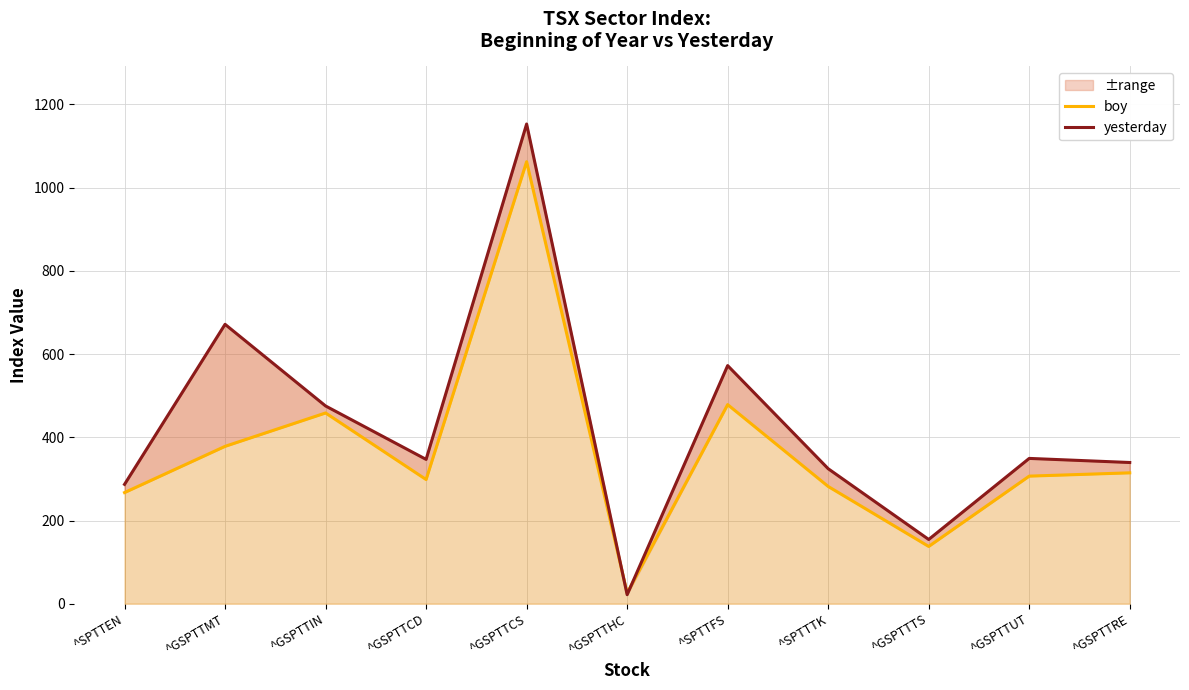

What is the value of the boy point at the 5th from the left?

1062.4